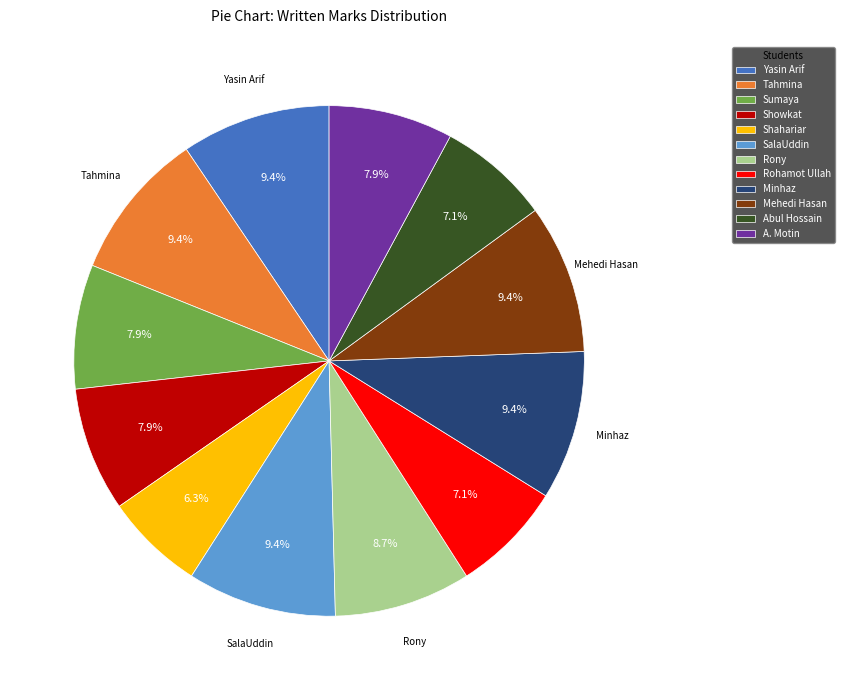

How many slices are in this pie chart?

12